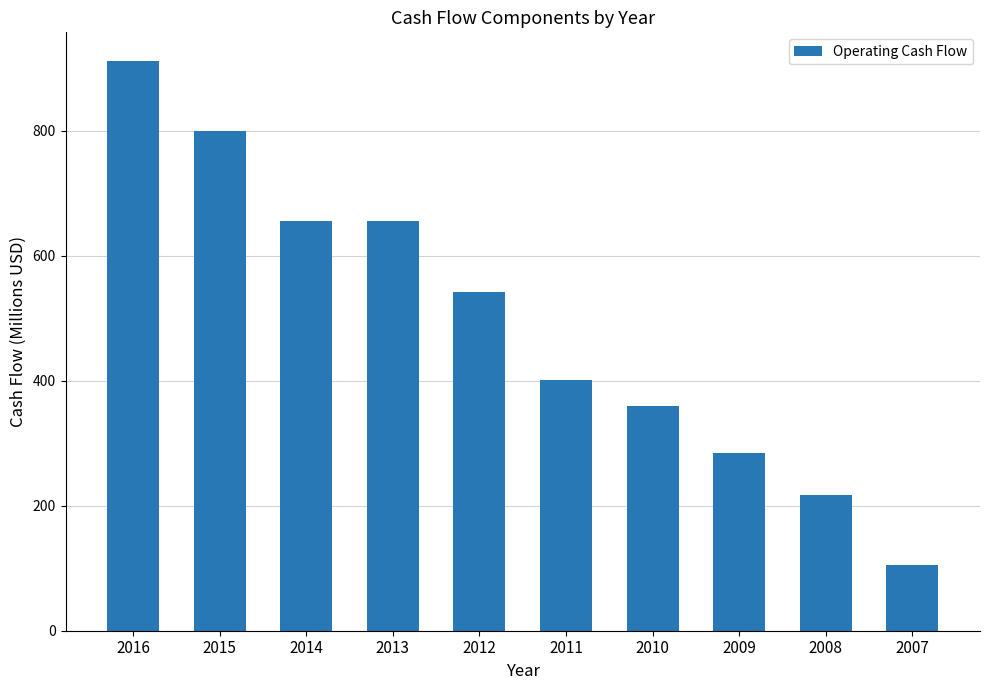

What is the value of the 2nd bar from the left?

799.2